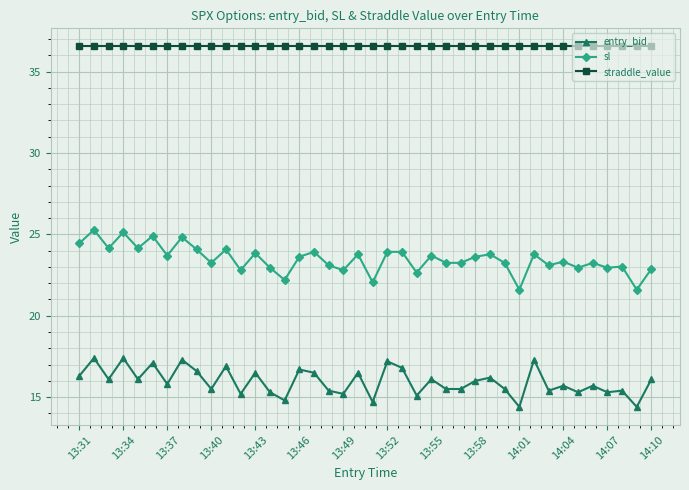

Rank the series by their maximum value, from lowest to highest.

entry_bid, sl, straddle_value